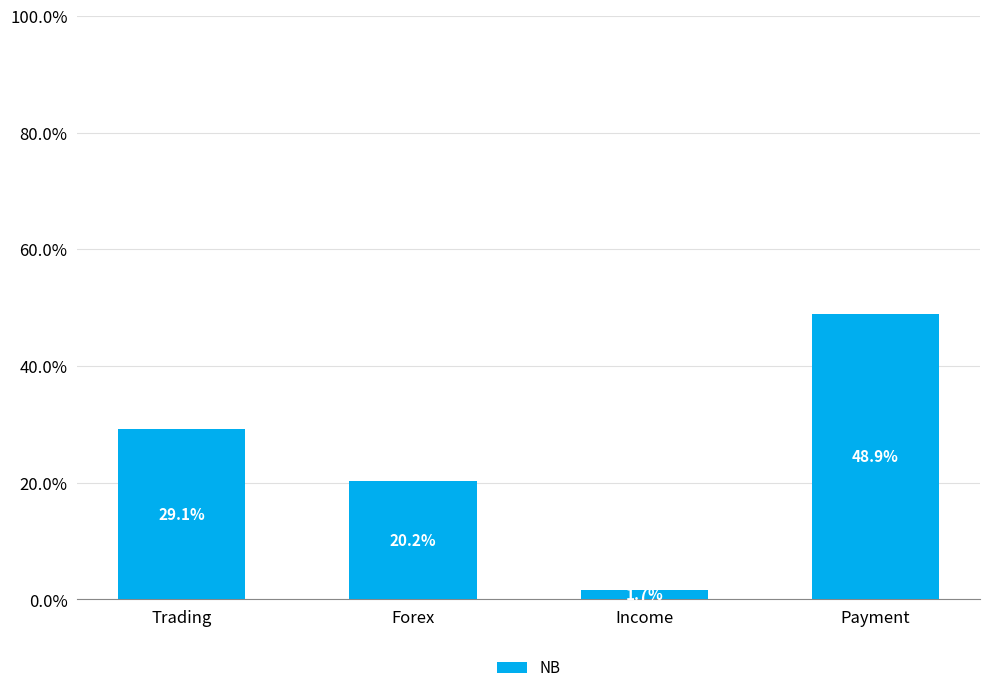

Where is the data nearest to the value 25?

Trading